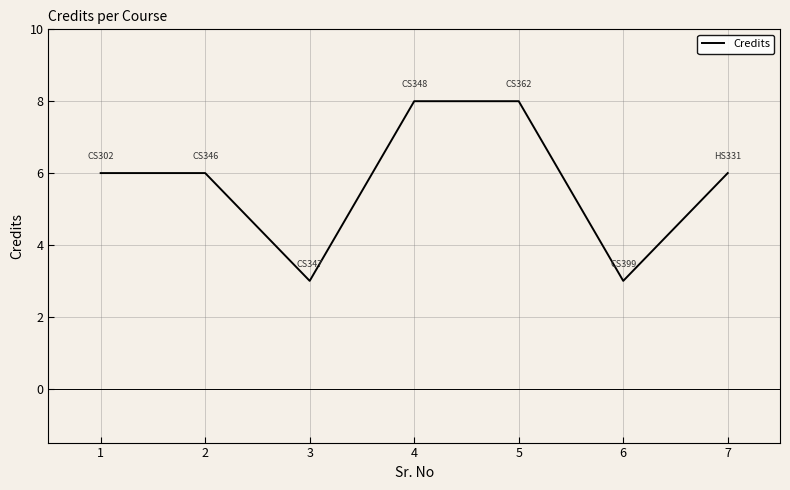

Reading left to right, list all the values displayed in this chart.

6	6	3	8	8	3	6